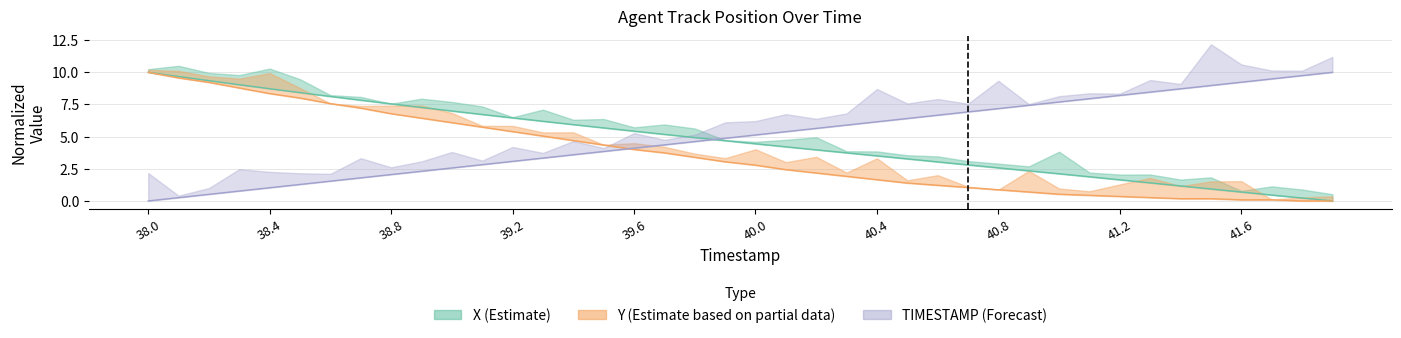

After their last crossing, which series has the higher values: TIMESTAMP (Forecast) or X (Estimate)?

TIMESTAMP (Forecast)